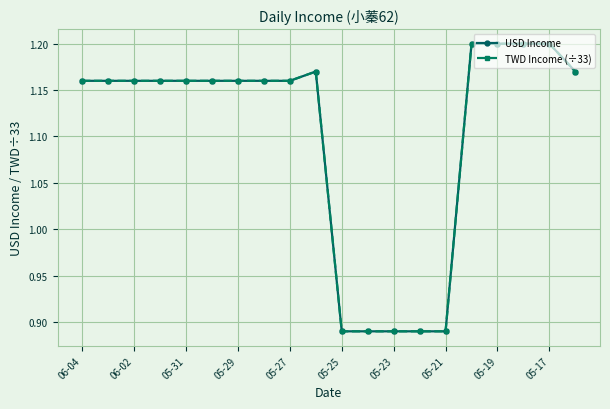

Rank the series by their maximum value, from highest to lowest.

USD Income, TWD Income (÷33)